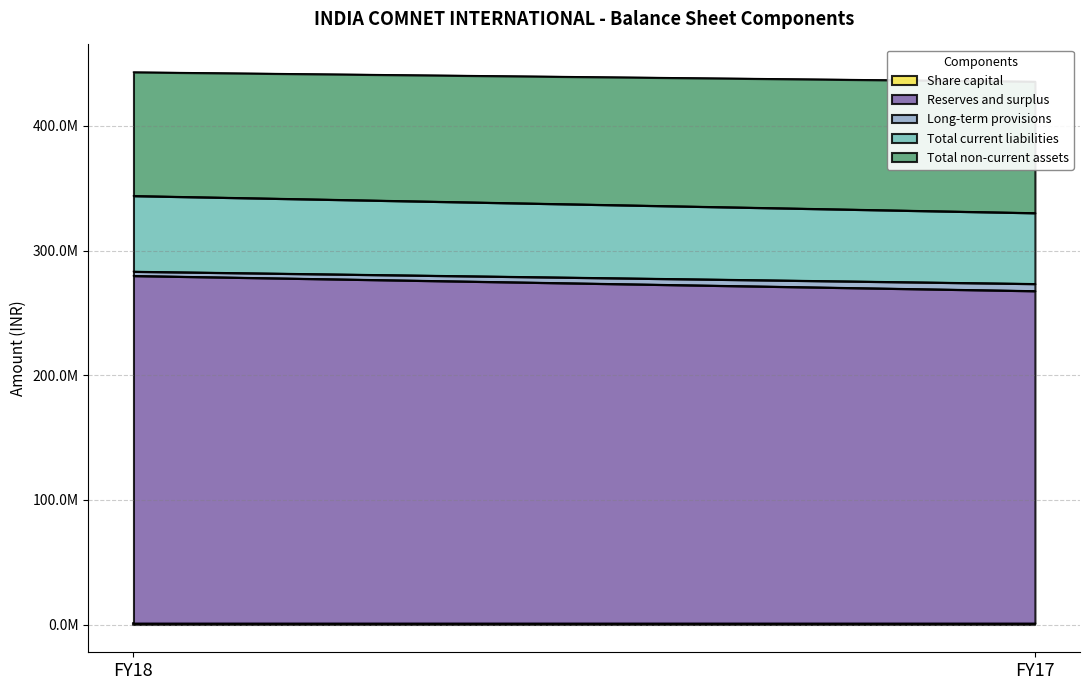

What is the maximum value shown in the chart?

278884981